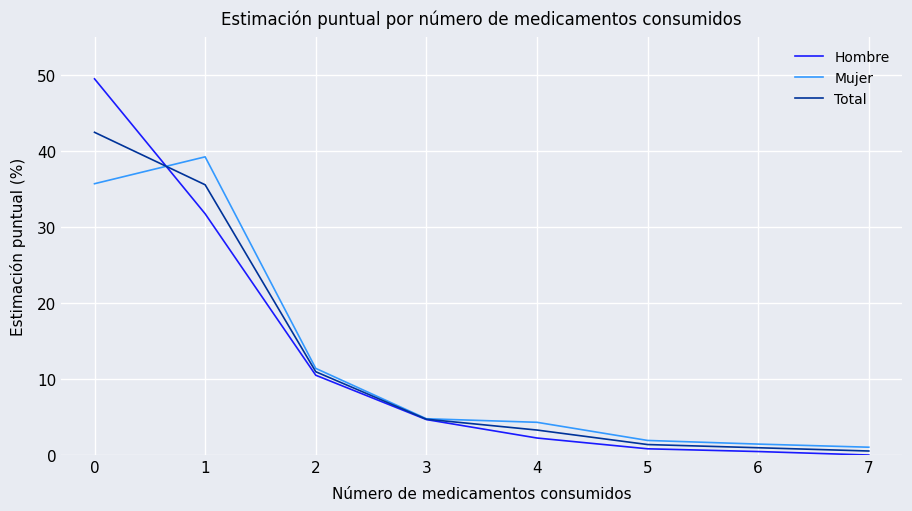

True or false: Mujer has a value of 1.4 at 3.

False